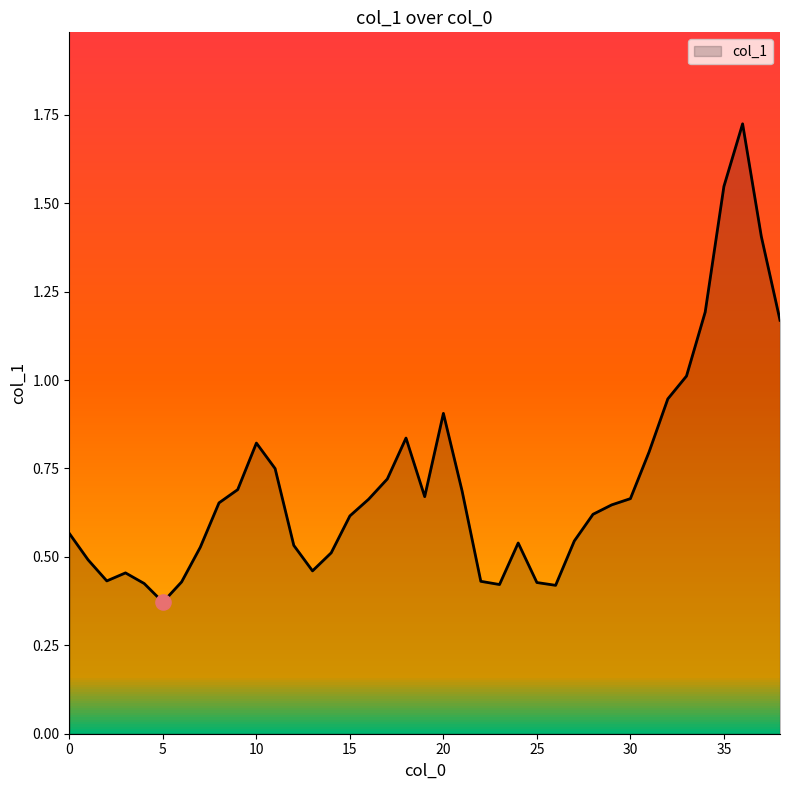

What is the difference between the maximum and minimum values?

1.4